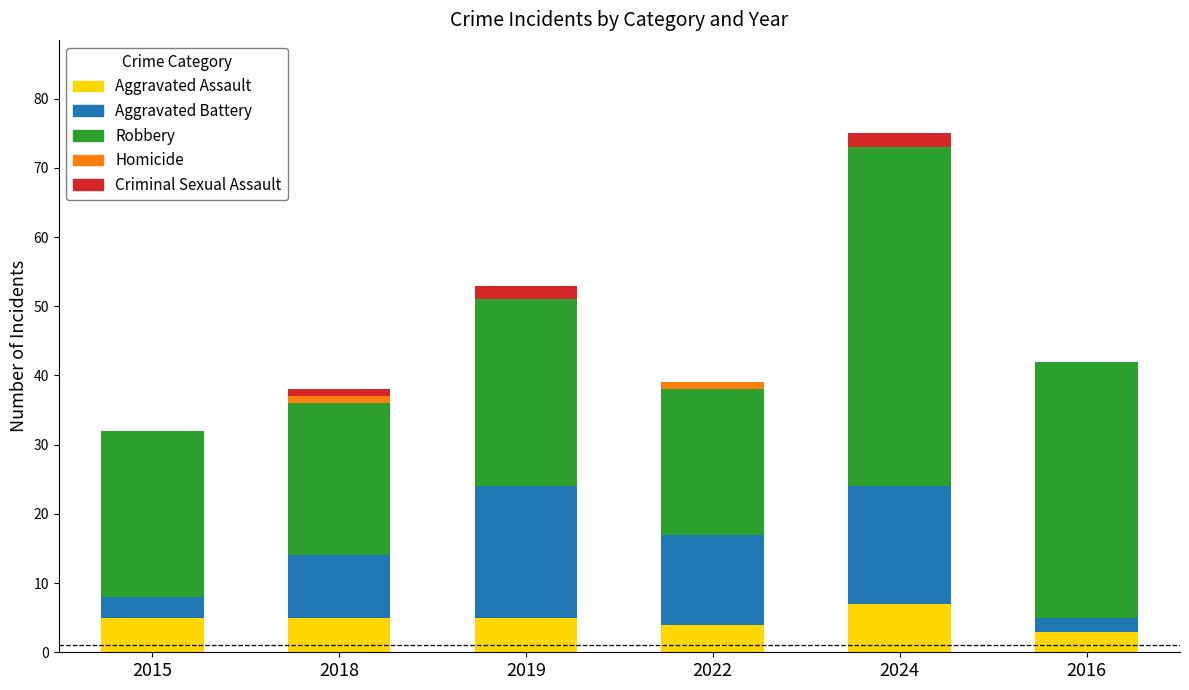

What is the average value of the Aggravated Assault series?

5